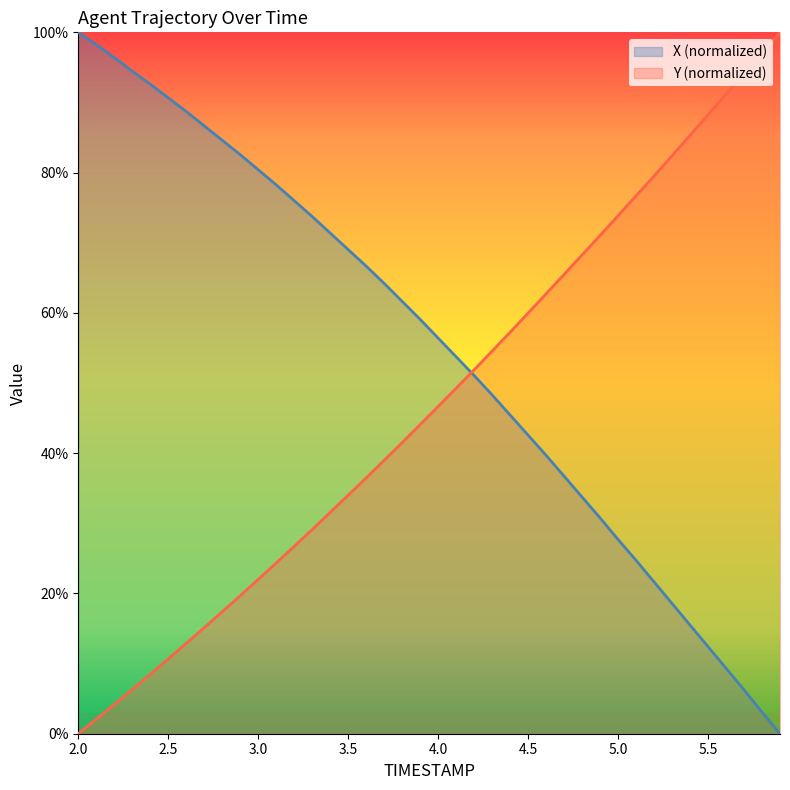

The value of X at 5.3 is 18.6. True or false?

True